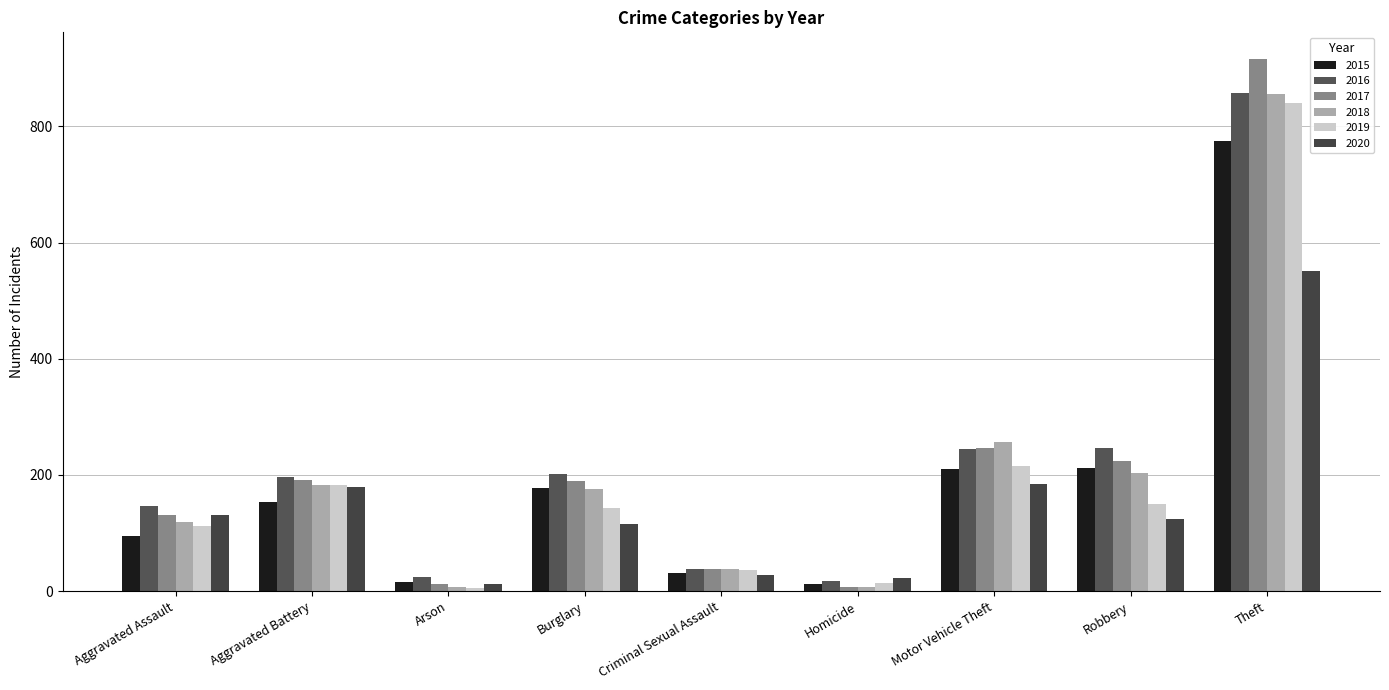

Reading left to right, what are all the values shown in this chart?

2015: 95	154	15	178	31	13	211	212	774
2016: 146	196	25	201	39	18	245	247	858
2017: 131	191	12	189	39	8	247	224	916
2018: 119	183	8	176	38	8	256	204	856
2019: 113	182	6	143	37	14	216	150	841
2020: 131	180	12	116	28	22	184	124	551